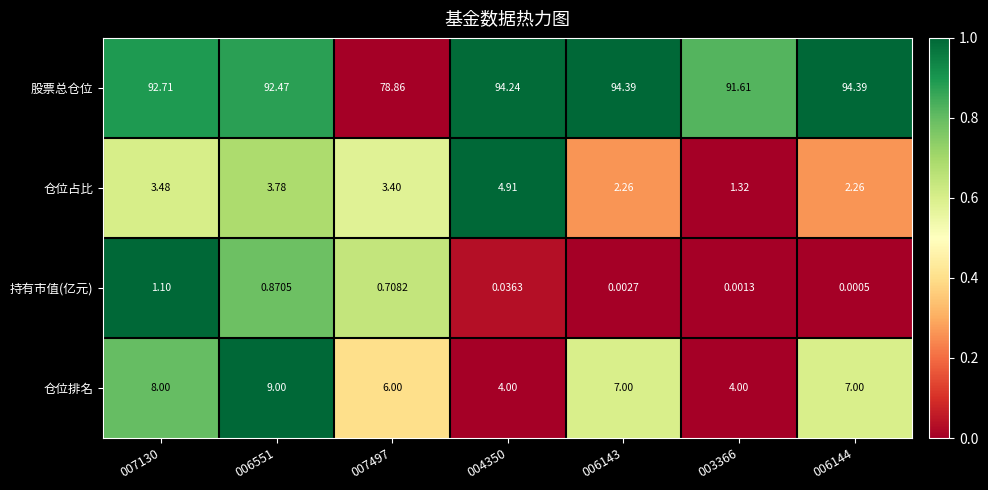

Is the value of 持有市值(亿元) at 004350 greater than the value of 股票总仓位 at 004350?

No